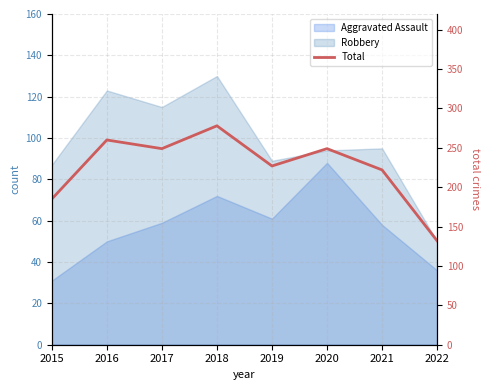

Where is the first local maximum?

2016